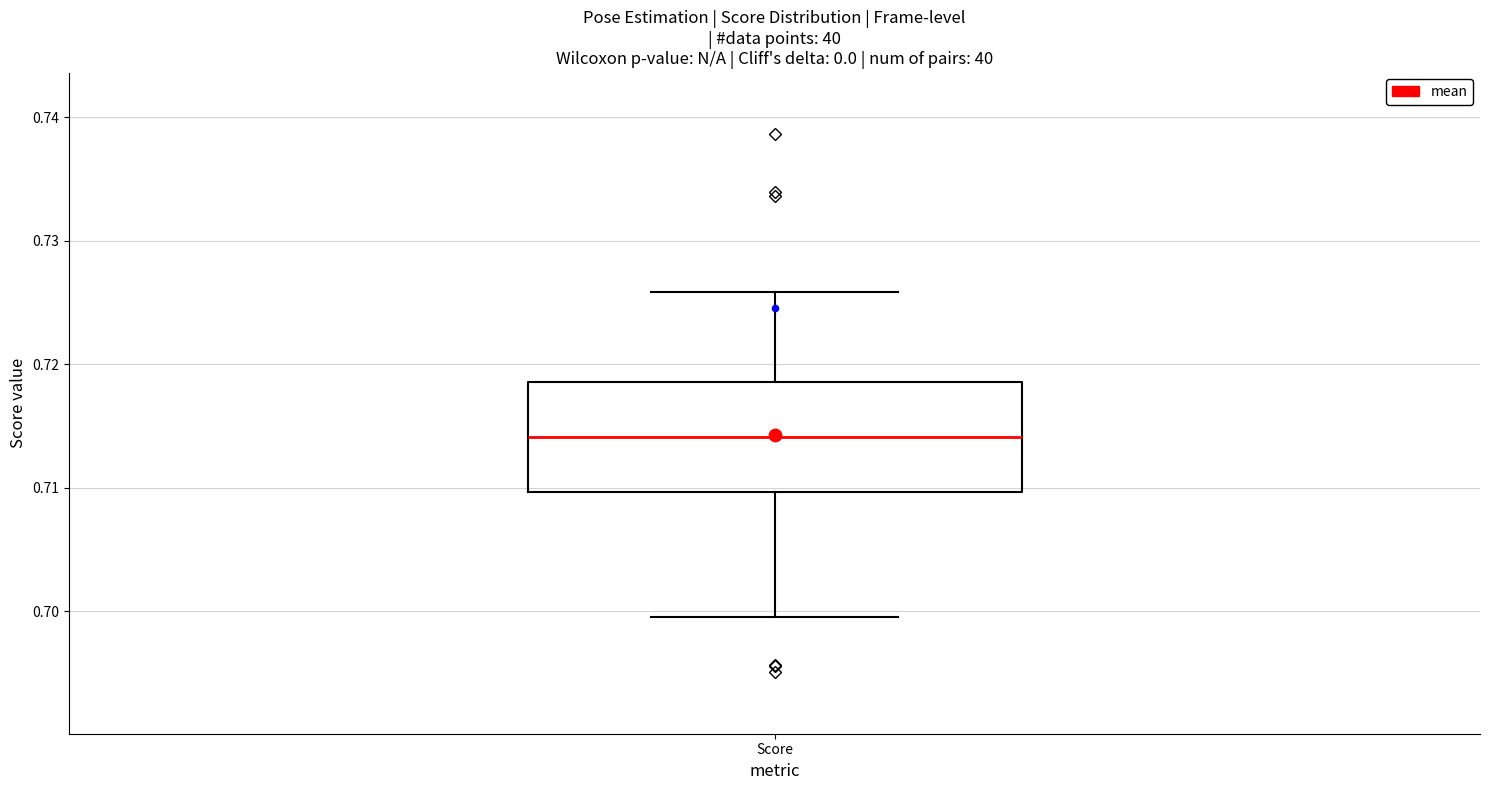

Read this box plot against the y-axis: the position of the median line, the range covered by the box, and the ends of both whiskers. The values are not printed on the chart, so give them approximately, as read against the axis.

median 0.714, box 0.710 to 0.719, whiskers 0.700 to 0.726